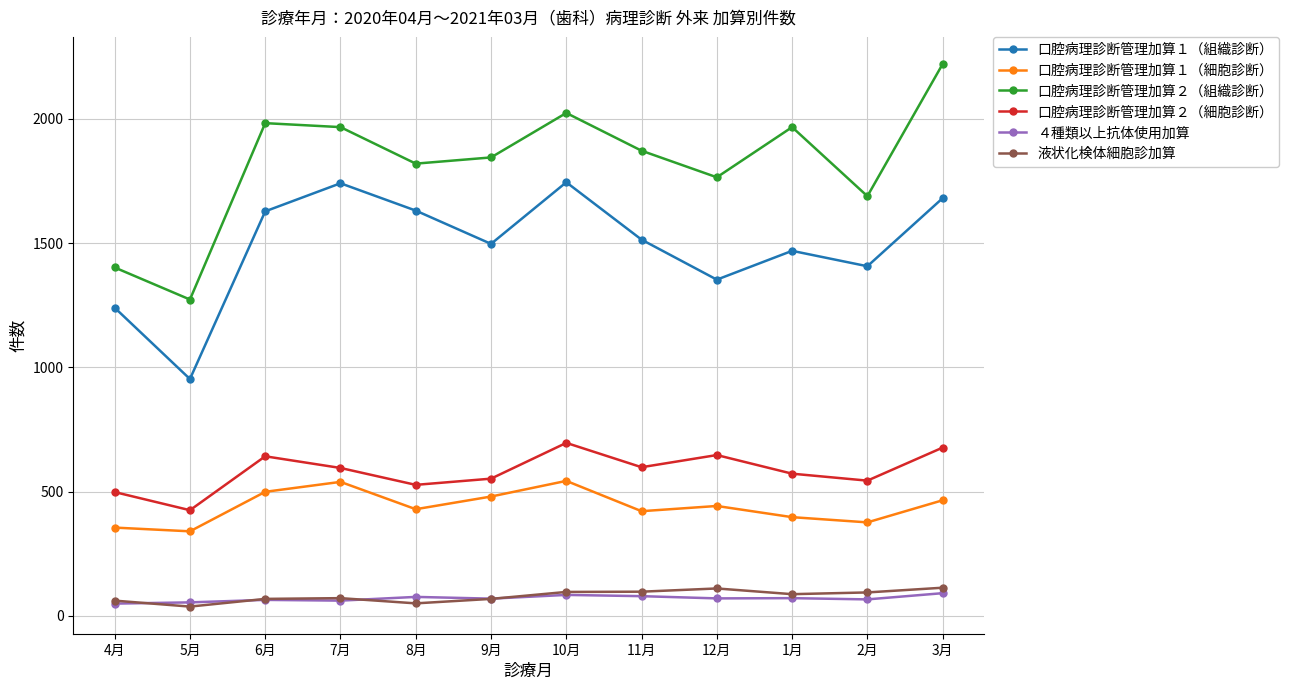

What is the minimum value for 口腔病理診断管理加算２（組織診断）?

1273